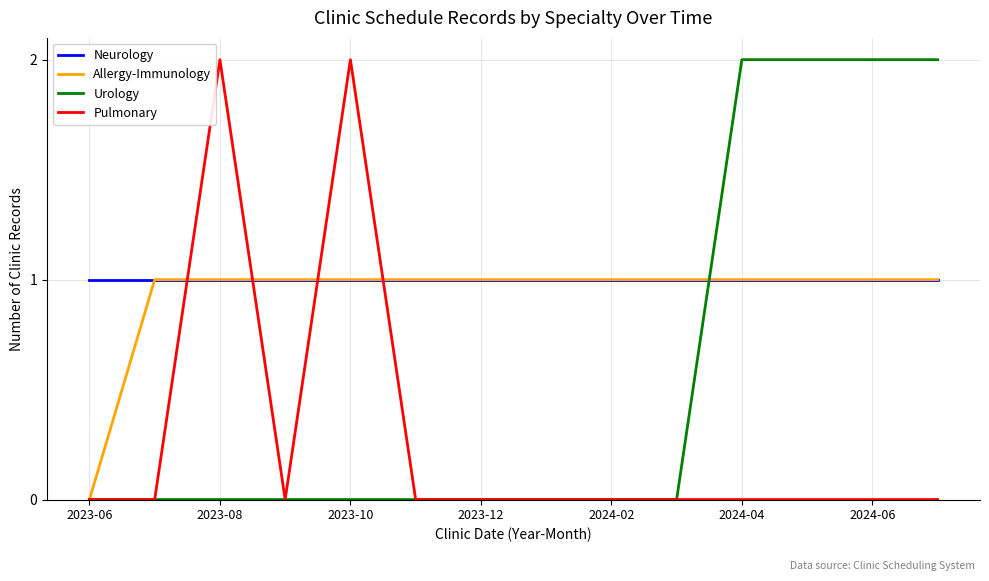

True or false: Neurology and Urology intersect in this chart.

True